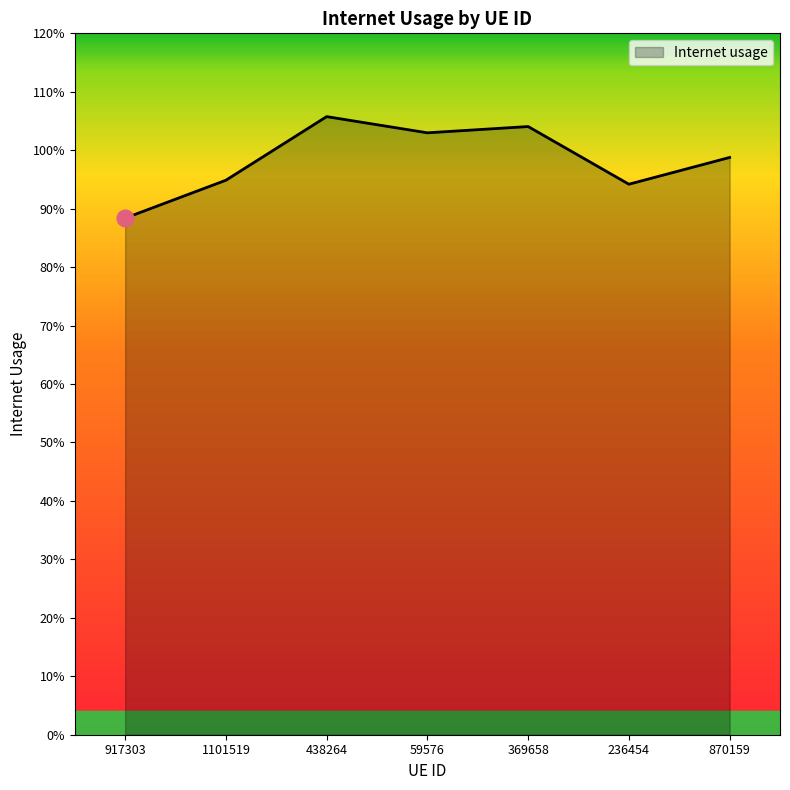

List the labels in order of value, smallest first.

917303, 236454, 1101519, 870159, 59576, 369658, 438264